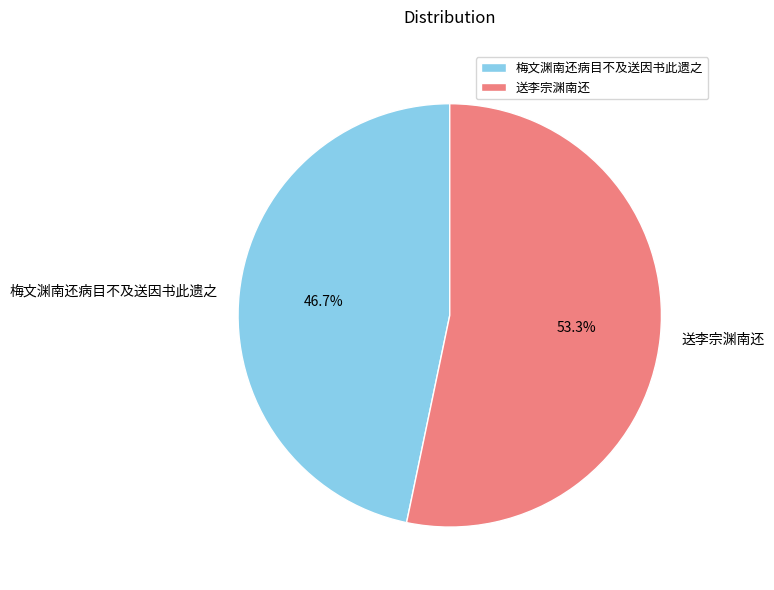

To the nearest percent, what percentage of the pie is 梅文渊南还病目不及送因书此遗之?

47%